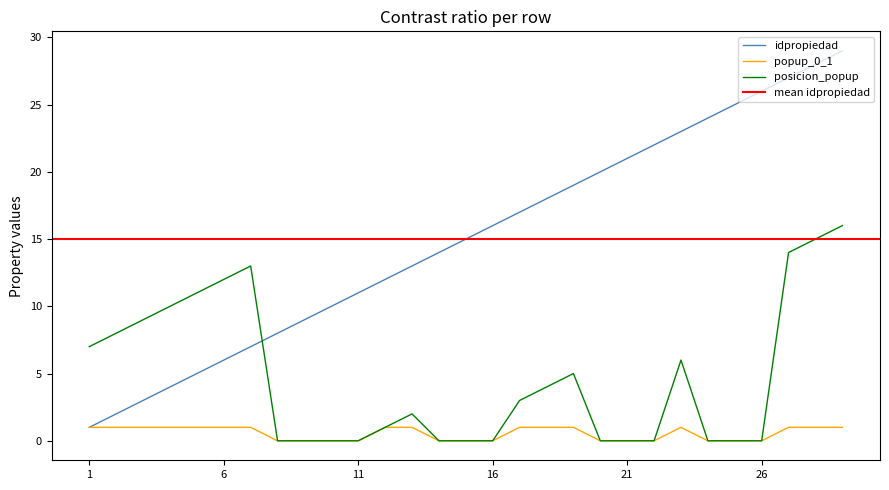

True or false: popup_0_1 and posicion_popup cross at least once.

False